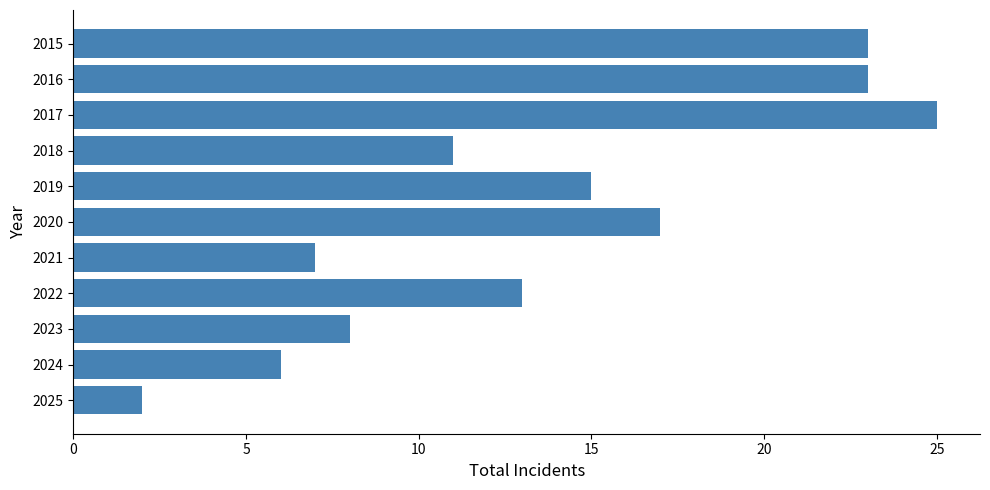

Where is the data nearest to the value 13?

2022